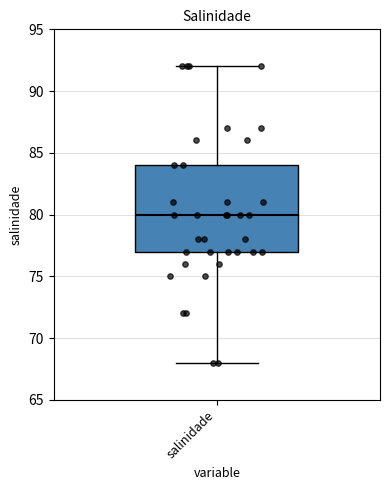

Where is the upper edge of the box for salinidade on the y-axis? The values are not printed on the chart, so give them approximately, as read against the axis.

84